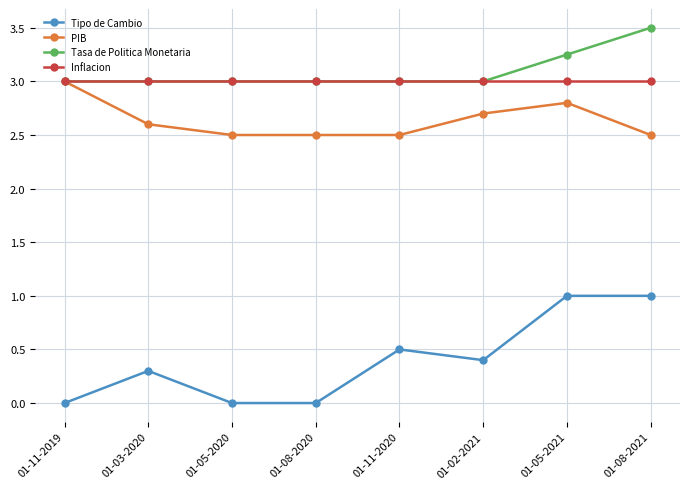

Is it true that Inflacion equals 3.0 at 01-05-2020?

True